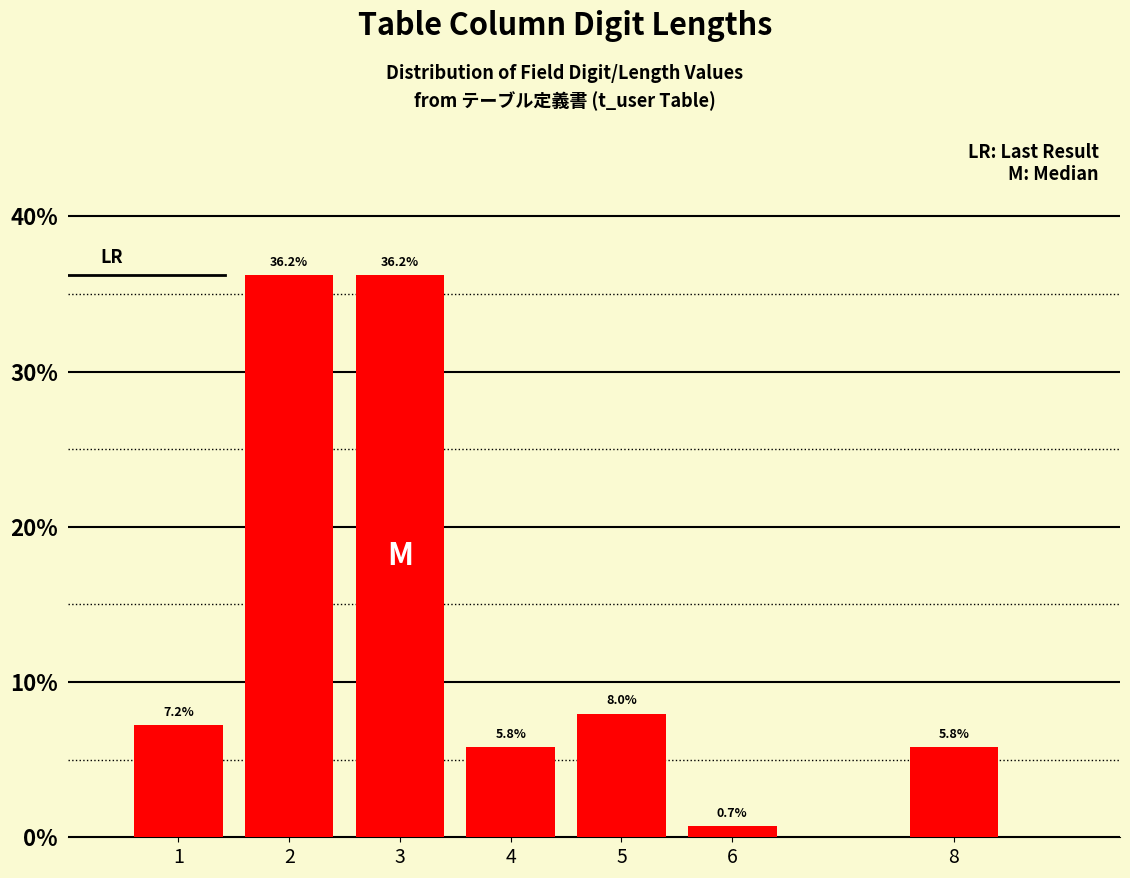

Reading left to right, extract all data points from this chart.

1=7.2	2=36.2	3=36.2	4=5.8	5=8.0	6=0.7	8=5.8